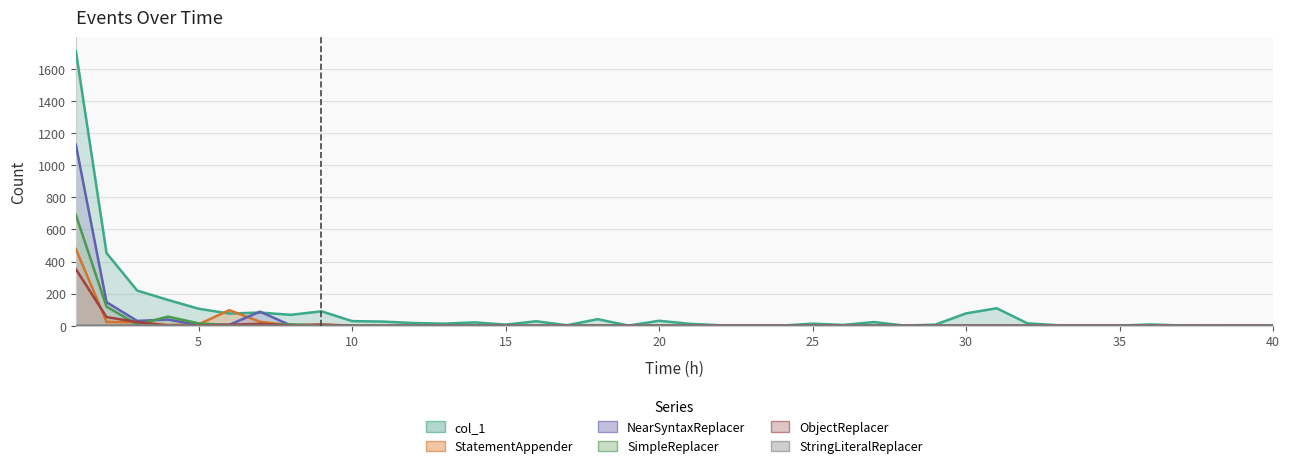

How many interior local peaks does the NearSyntaxReplacer series have?

3